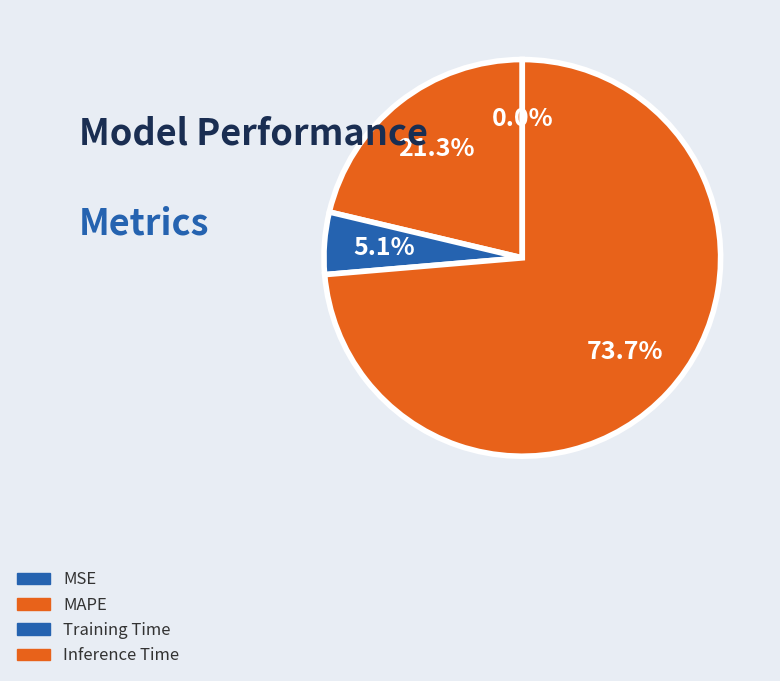

Is the sum of MSE and MAPE greater than half?

No